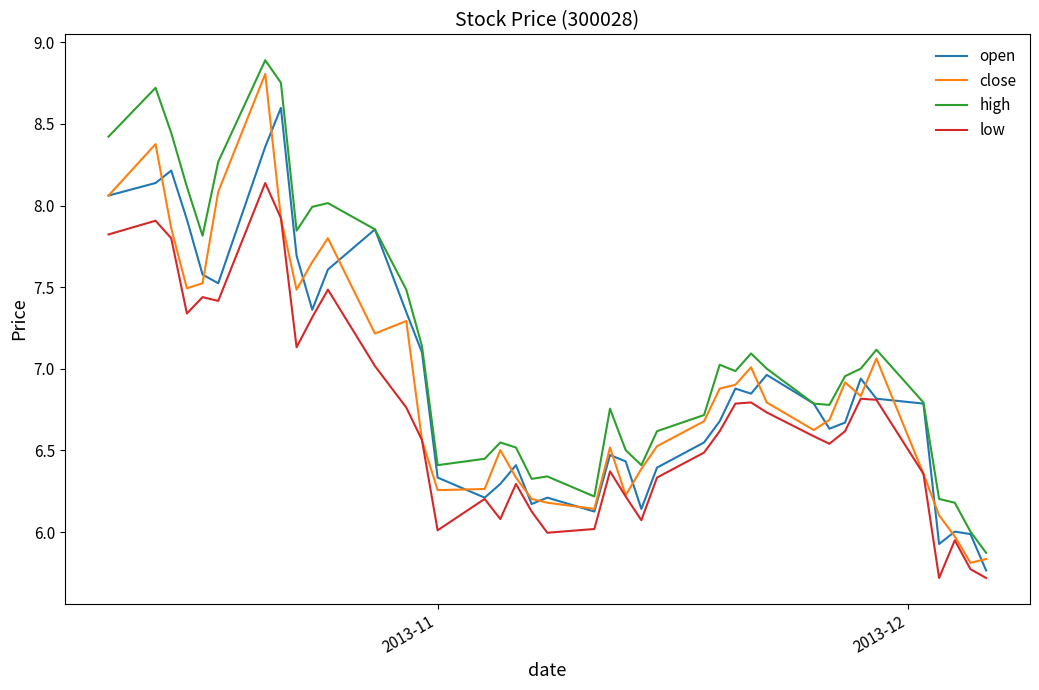

Which series has the largest total across all categories?

high